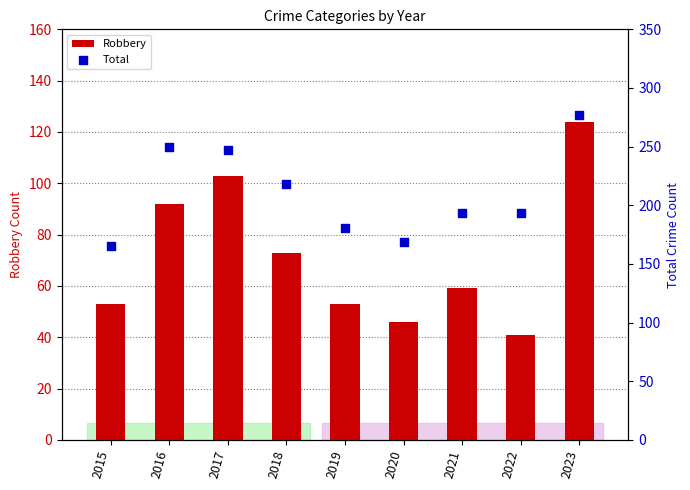

What are all the series names shown in the legend?

Robbery, Total